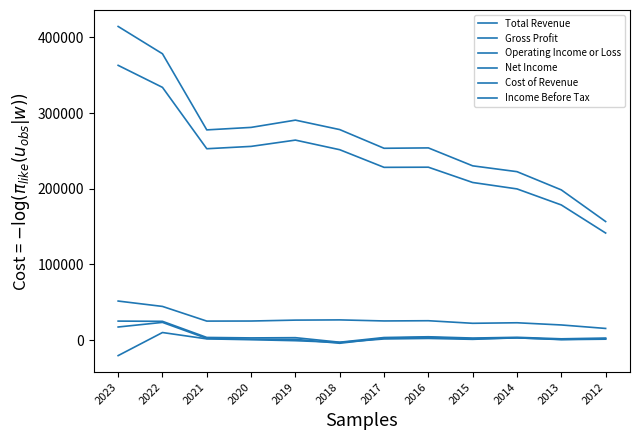

At how many categories does at least one series exceed 91219?

12